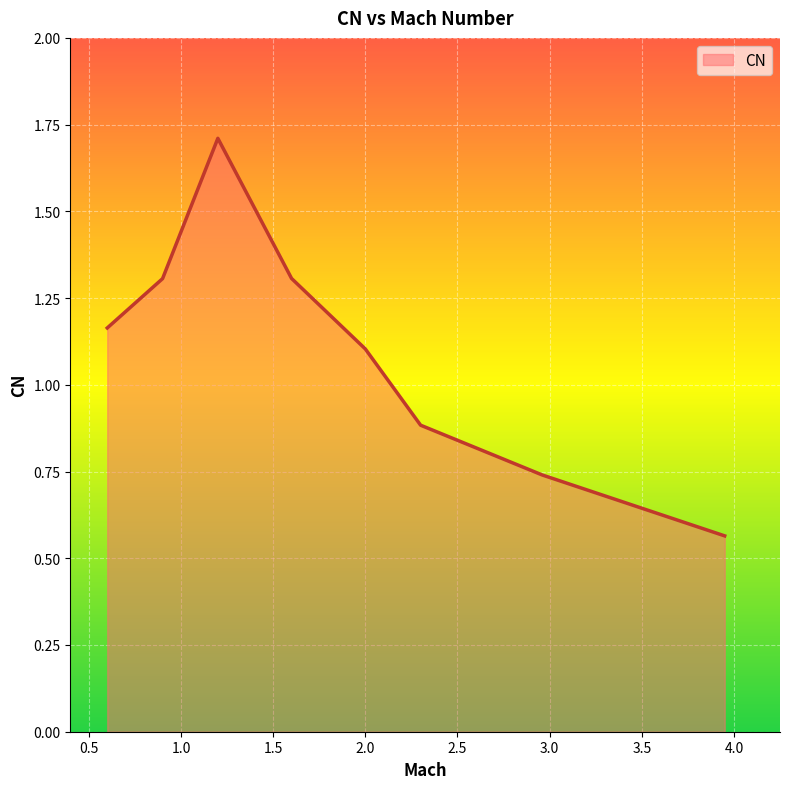

How many lines are shown in the chart?

1